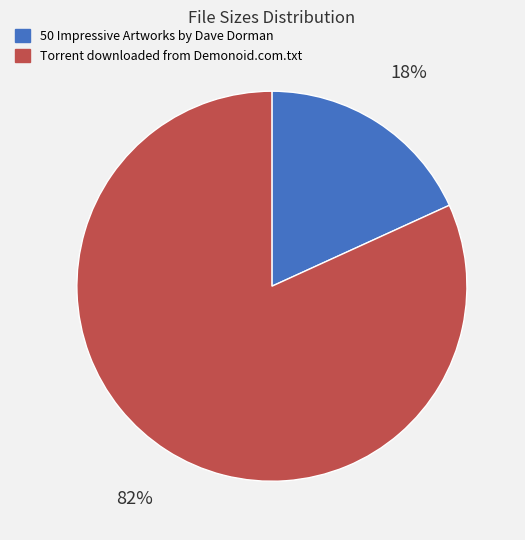

Does any single category account for the majority?

Yes